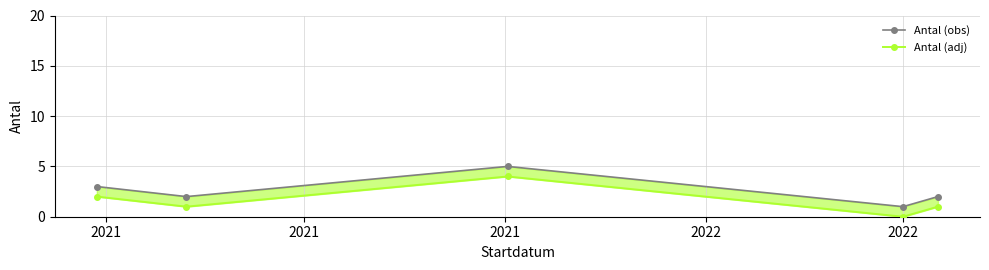

Is the value of Antal (adj) at 2021 greater than the value of Antal (obs) at 2022?

Yes